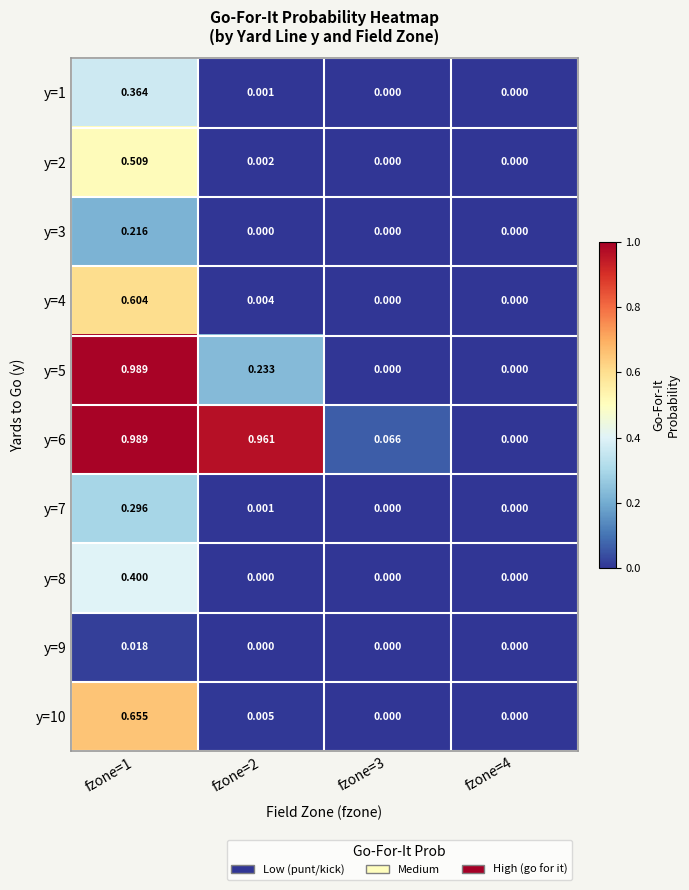

Is the value of y=8 at fzone=1 greater than the value of y=10 at fzone=2?

Yes